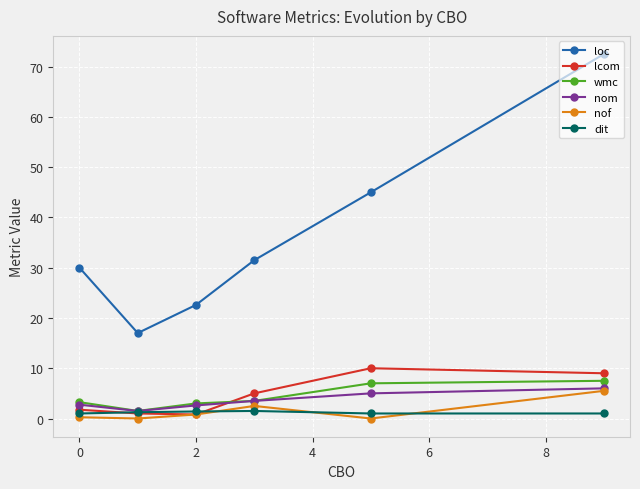

True or false: loc and wmc cross at least once.

False